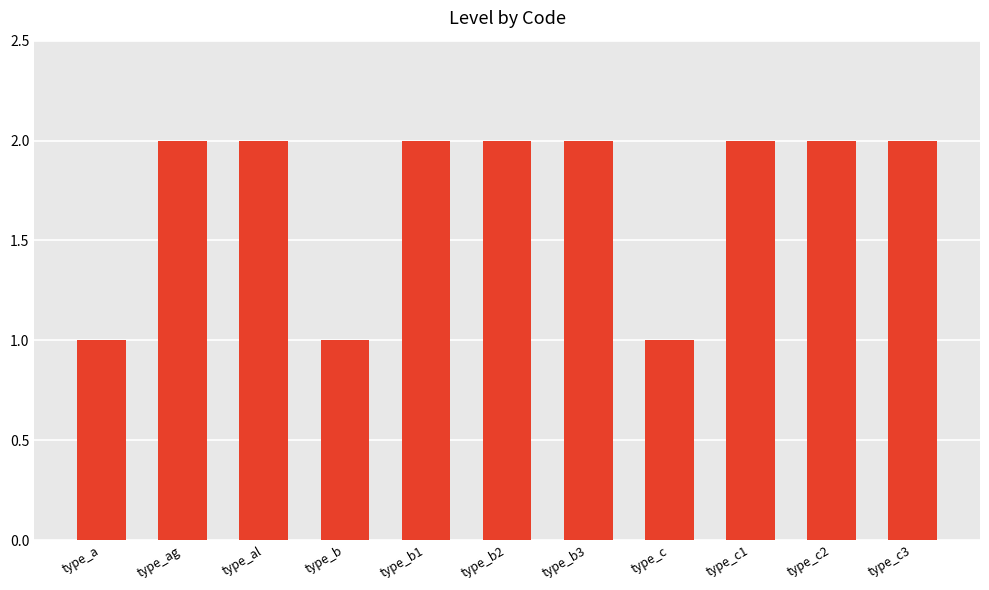

What is the difference between the second highest and second lowest values?

1